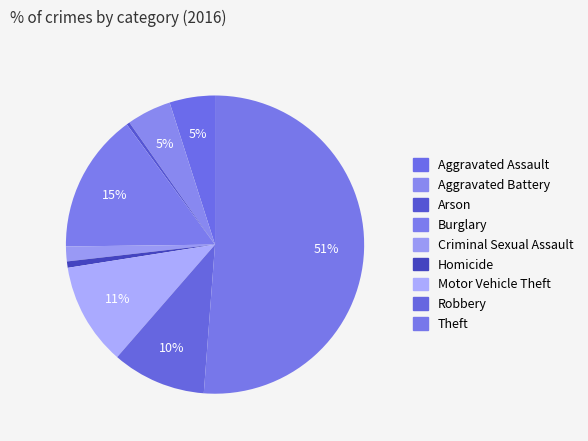

How many slices are in this pie chart?

9